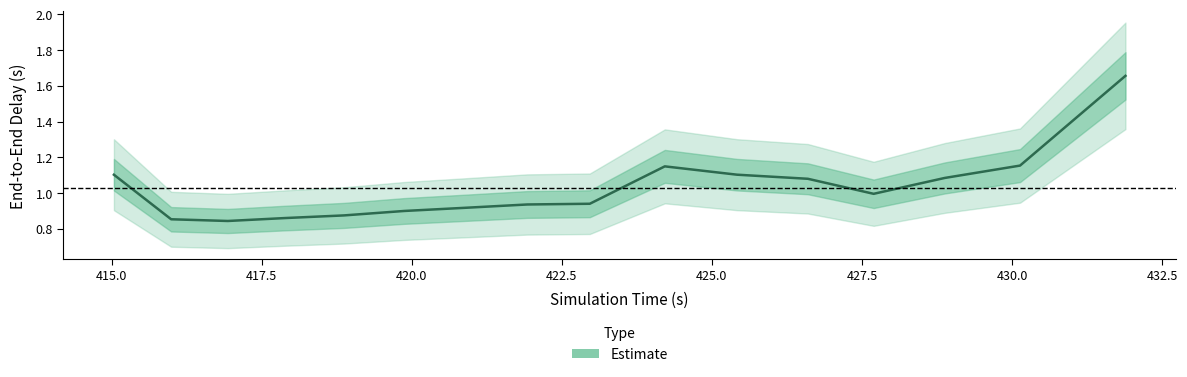

What is the difference between the maximum and minimum values?

0.8